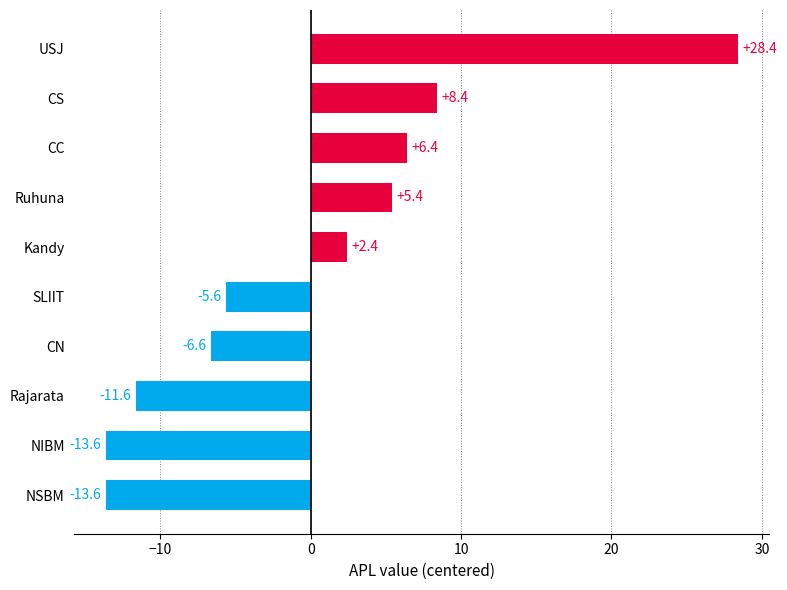

The value at Rajarata is -17.4. True or false?

False